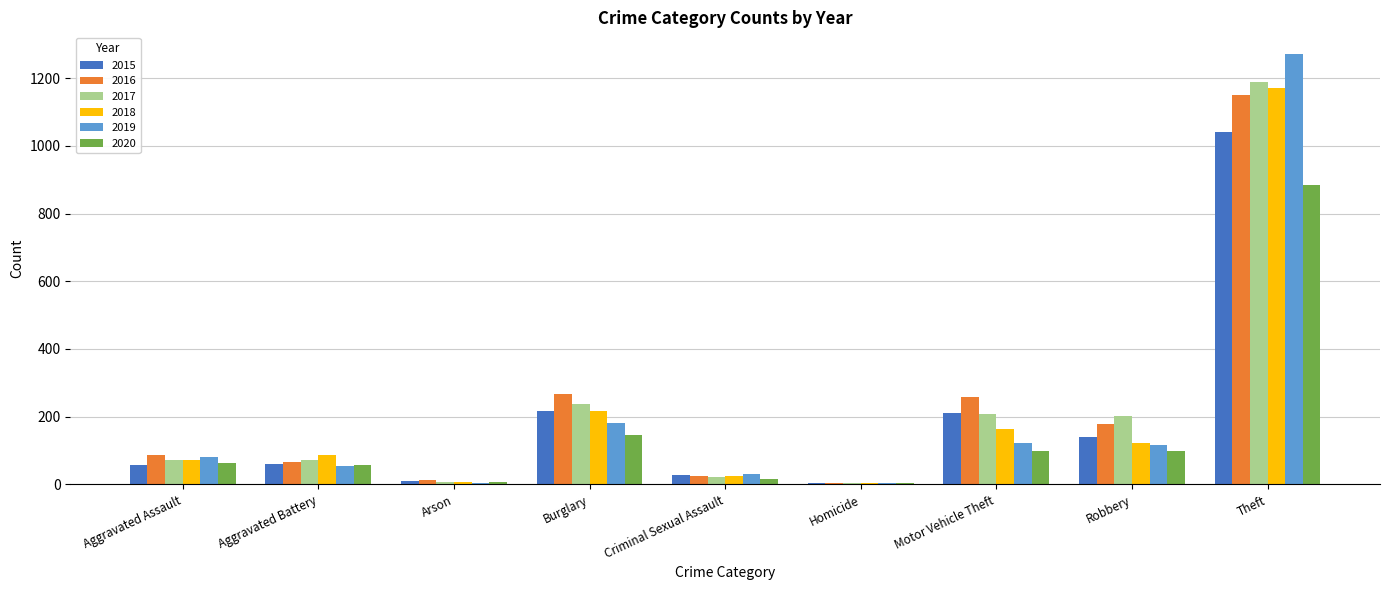

At which label is 2019 closest to 638?

Burglary